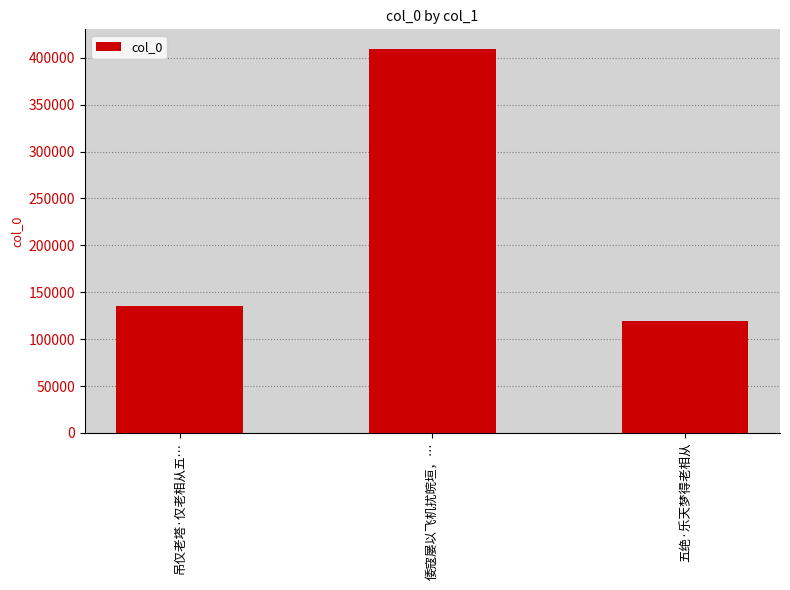

The value at 五绝·乐天梦得老相从 is 118959. True or false?

True